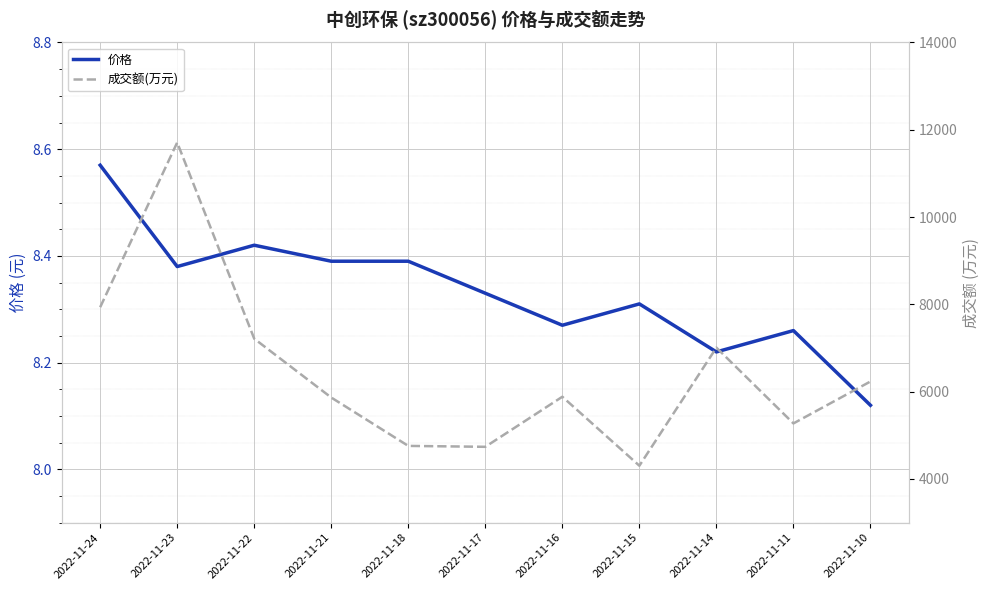

What is the difference between the second highest and minimum values in the 成交额(万元) series?

3631.0